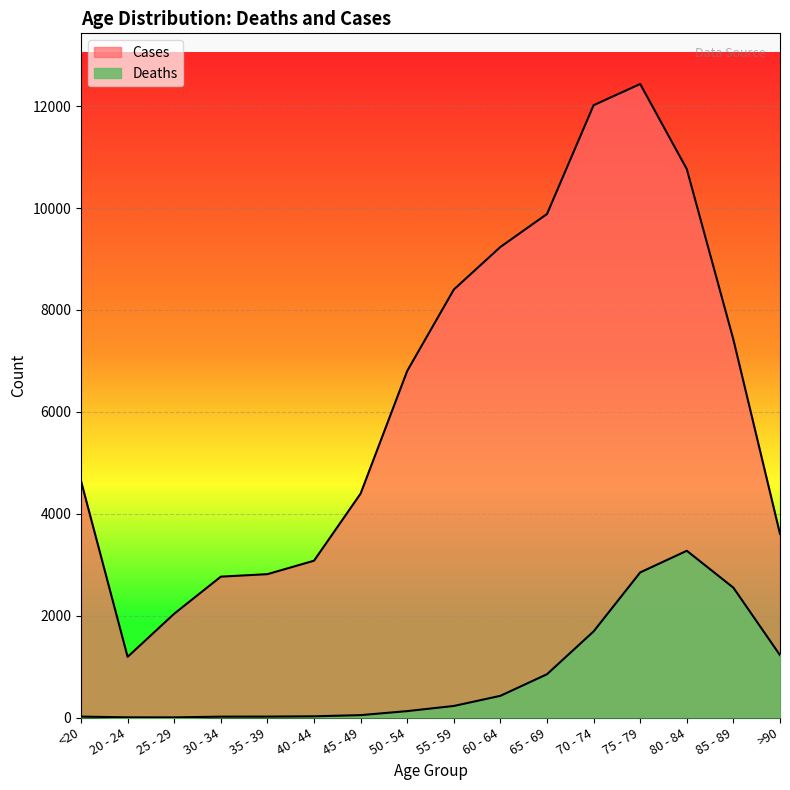

What is the total value across all series at 55 - 59?

8627